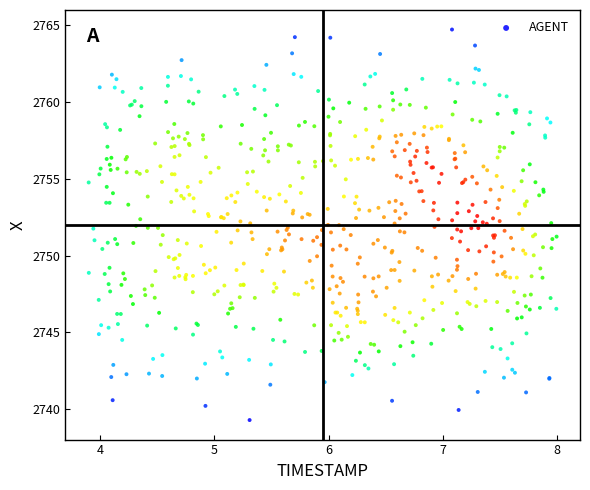

What is the range of X values (max minus min)?

4.1